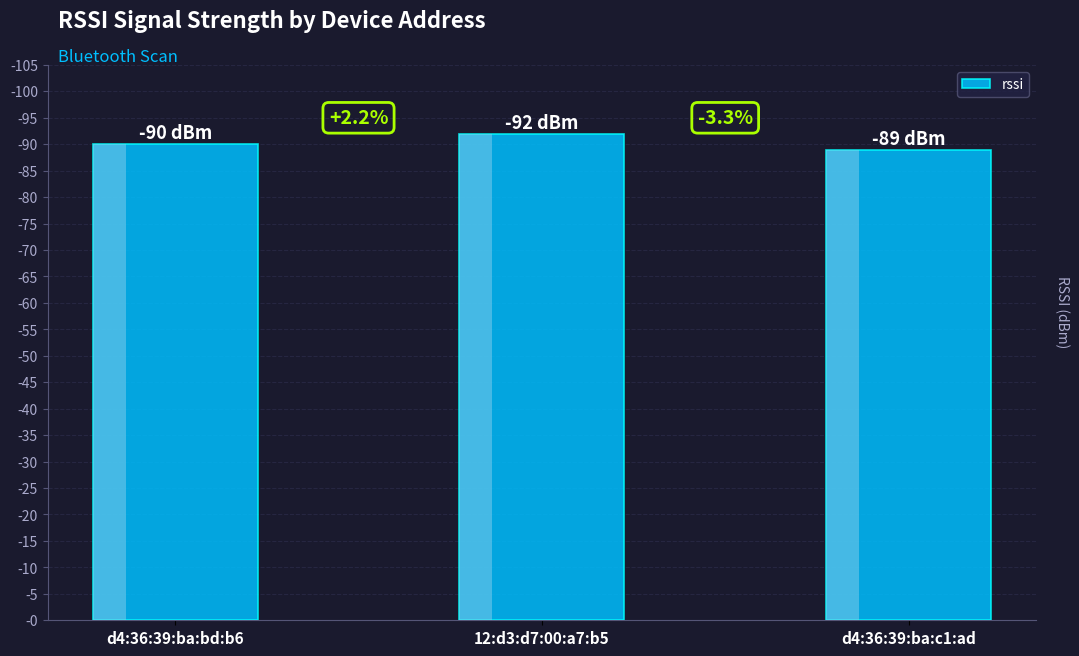

What position from the right is d4:36:39:ba:bd:b6?

3